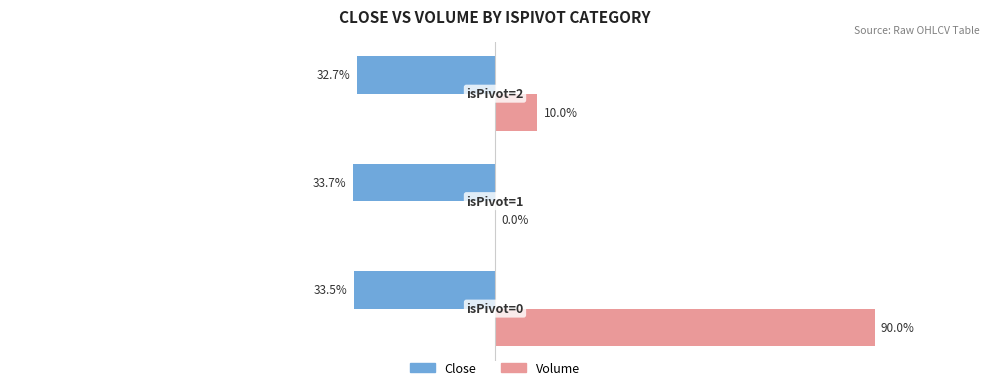

What are all the series names shown in the legend?

Close, Volume